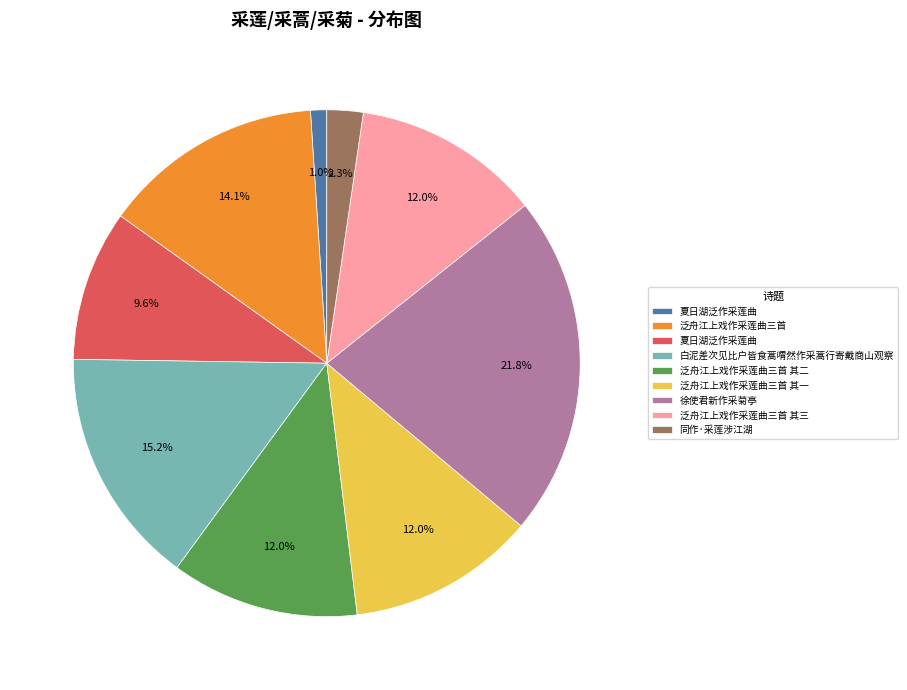

Does any single category account for the majority?

No